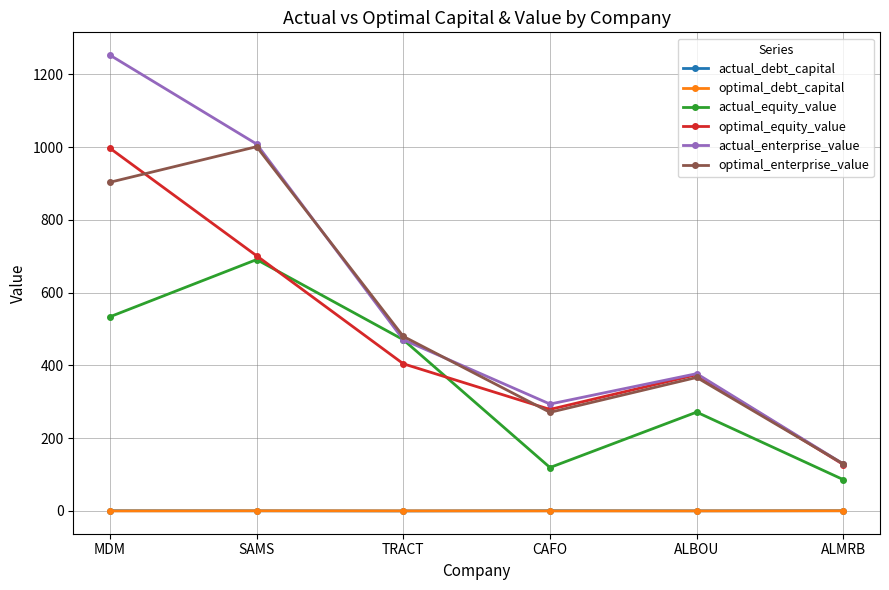

What is the difference between the second highest and minimum values in the optimal_enterprise_value series?

774.1